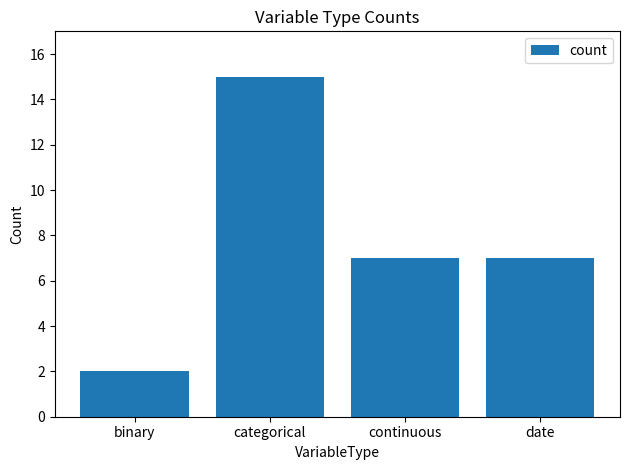

Reading left to right, extract all data points from this chart.

binary=2	categorical=15	continuous=7	date=7